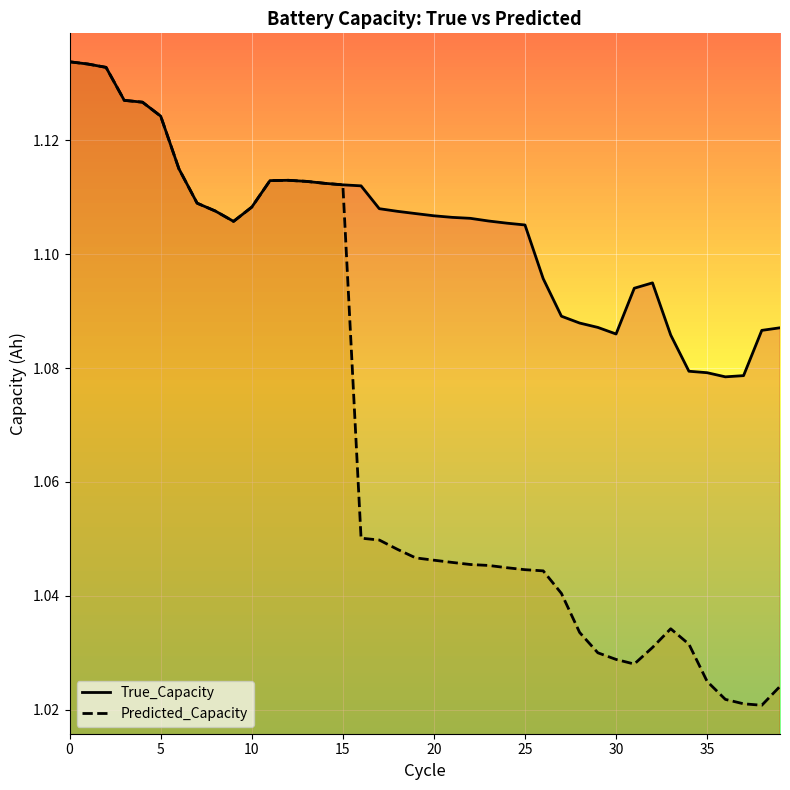

True or false: Predicted_Capacity has more than 1 points higher than both neighbors.

True